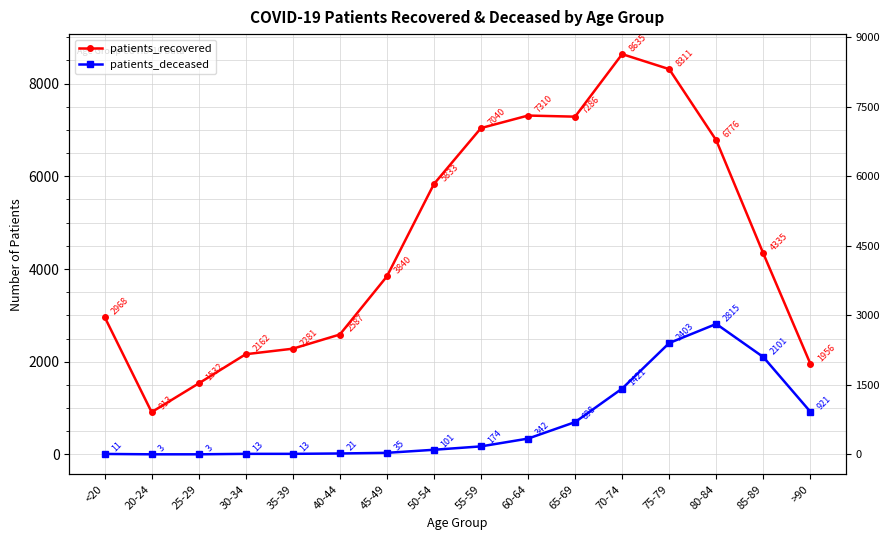

What is the label of the 7th point from the right?

60-64